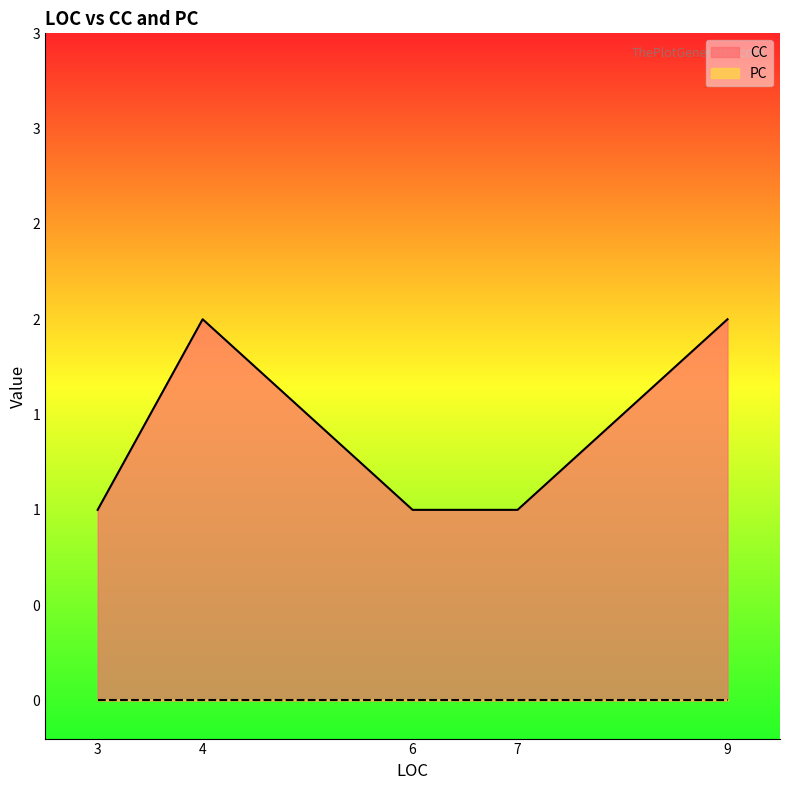

The chart shows a value of 1 at 3. True or false?

True